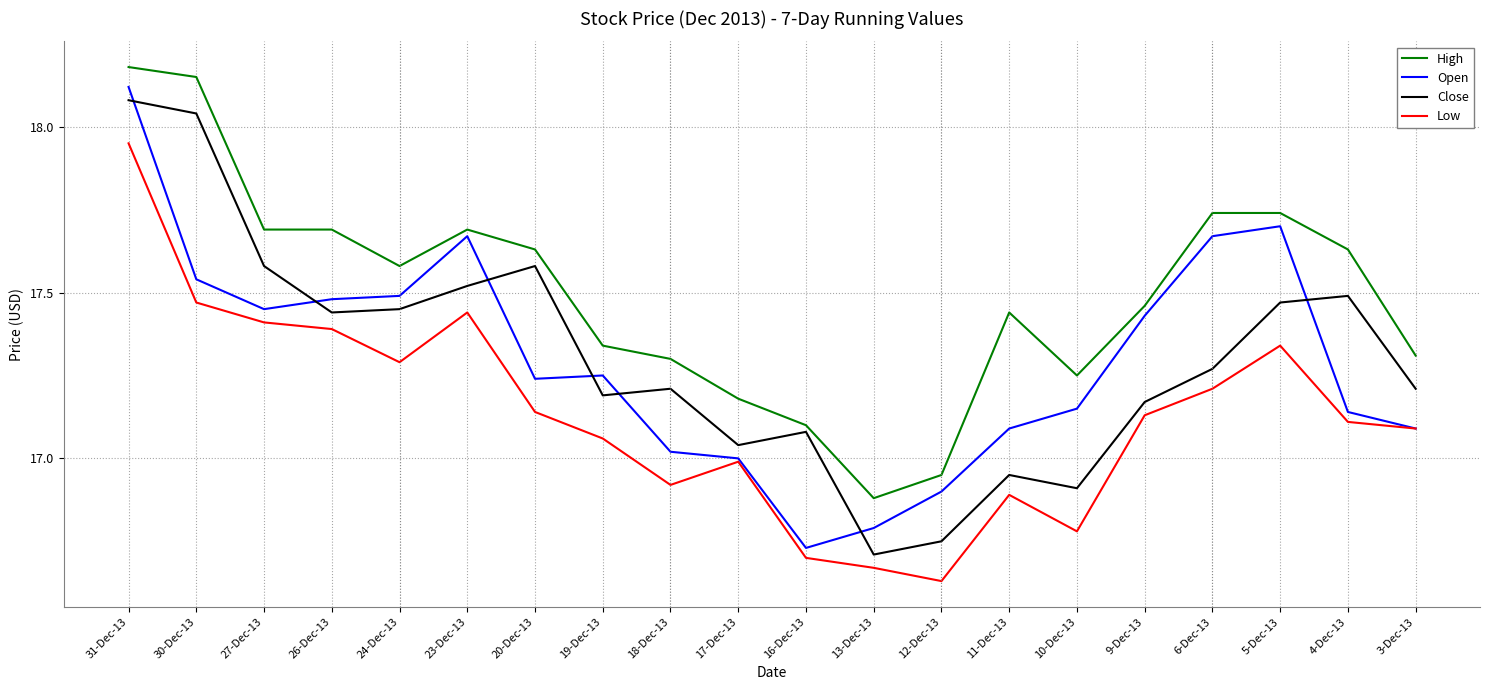

What is the total value across all series at 11-Dec-13?

68.4